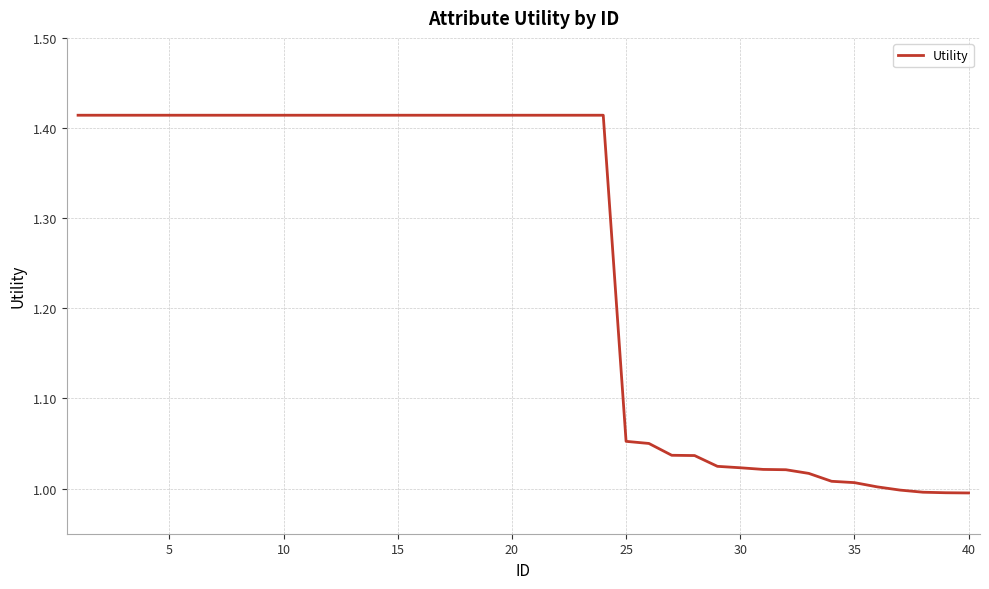

What is the difference between the maximum and minimum values?

0.4